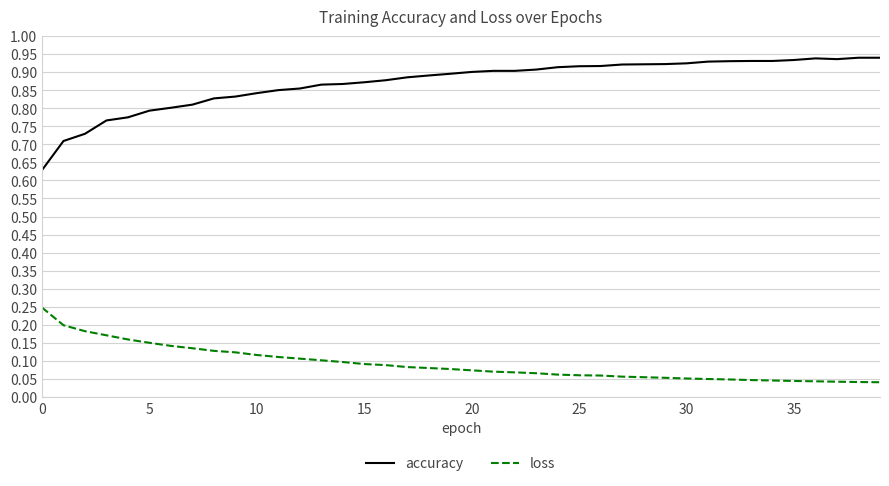

What is the difference between the maximum and minimum values in the accuracy series?

0.3